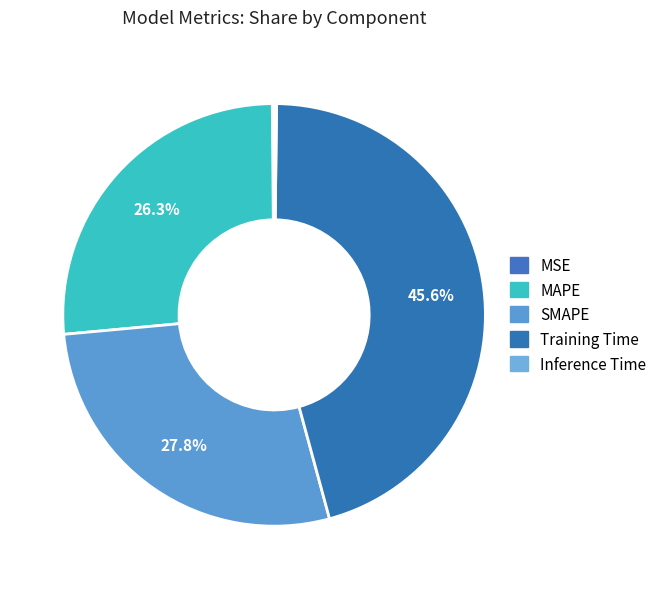

Is there any slice that represents more than half of the pie?

No